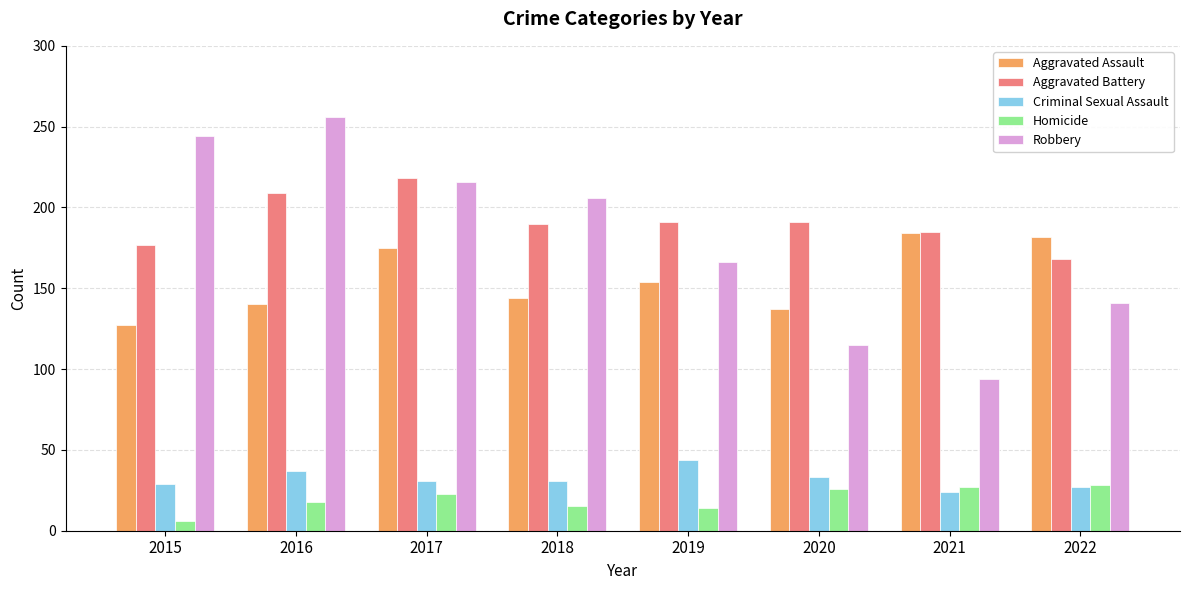

How many bars are there in total?

40